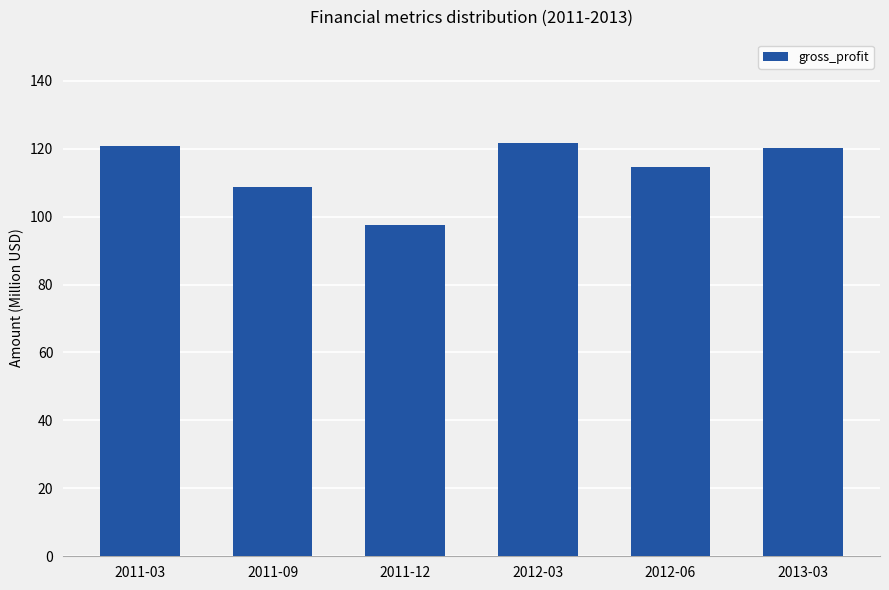

What is the difference between the maximum and minimum values?

24.1